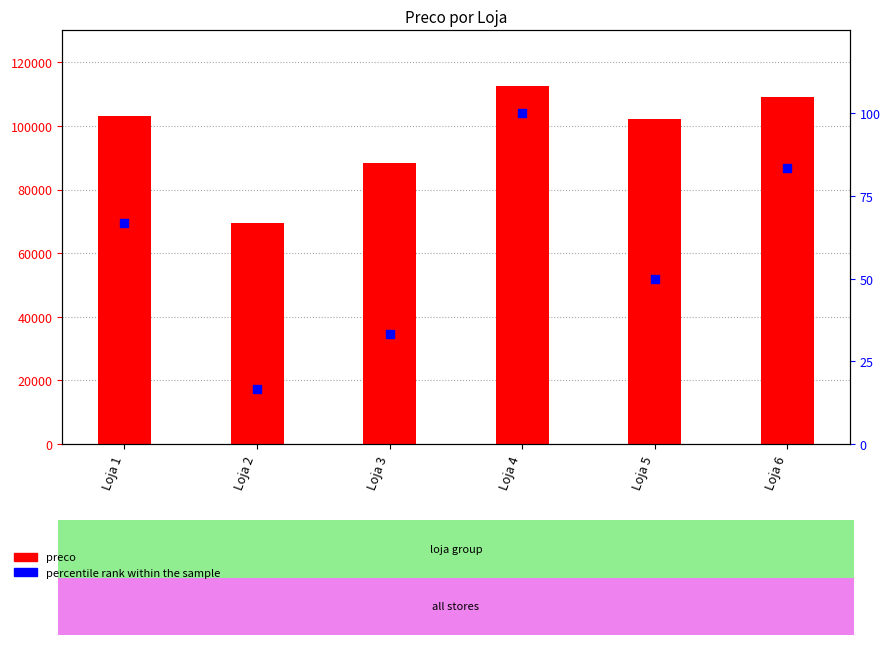

Which series has the largest total across all categories?

preco